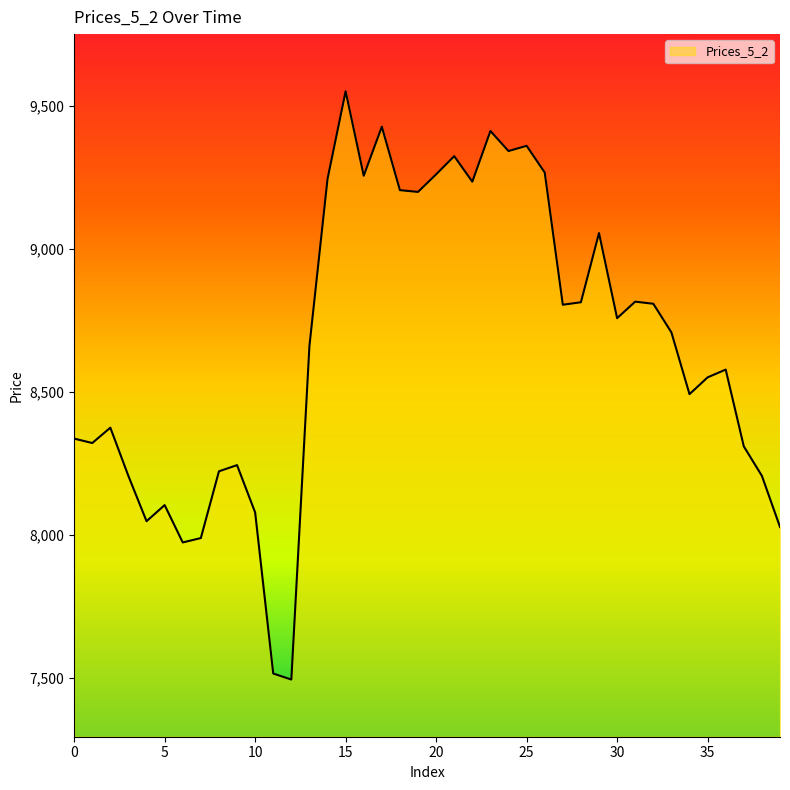

Does the chart have visible grid lines?

No